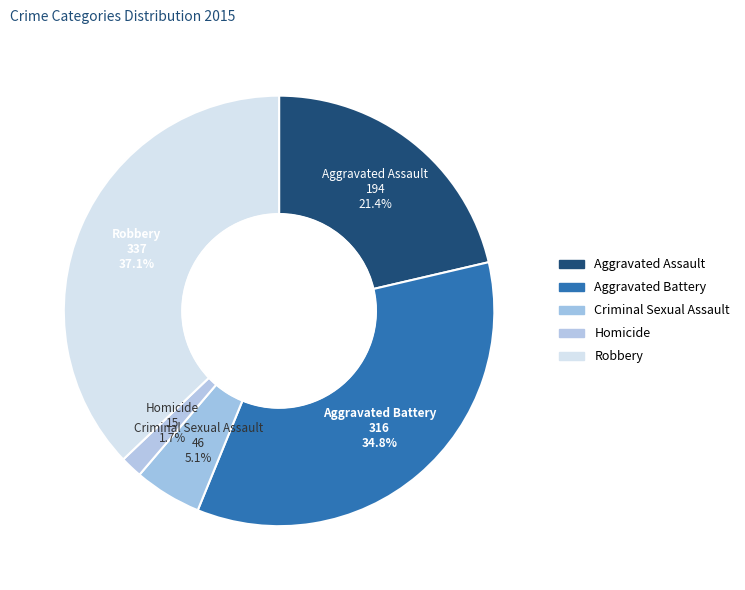

What is the smallest slice in the pie chart?

Homicide